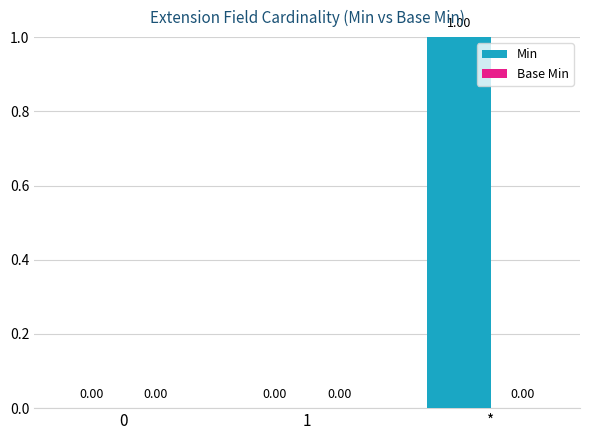

What is the change in value from 0 to *?

+1